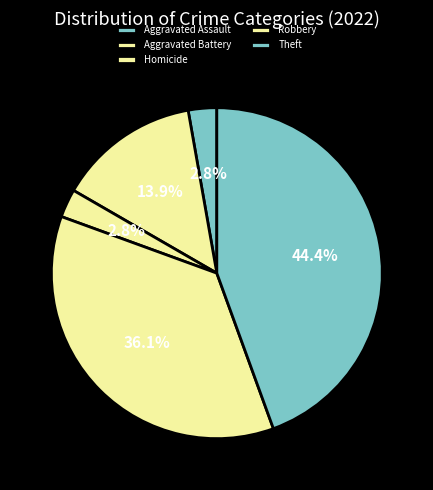

Does any single category account for the majority?

No